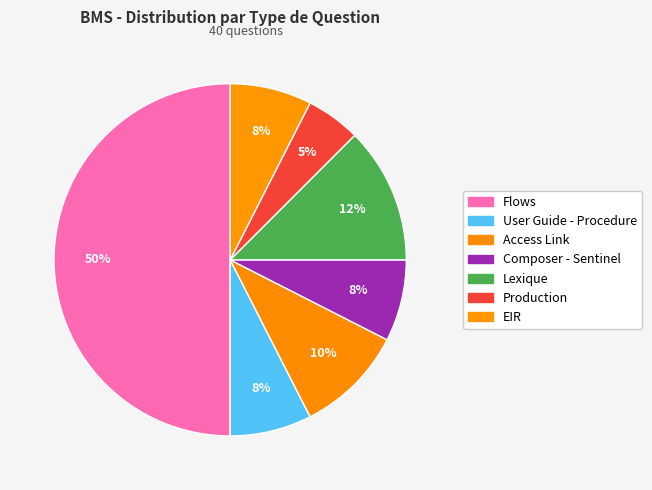

Is there a majority slice in this chart?

Yes